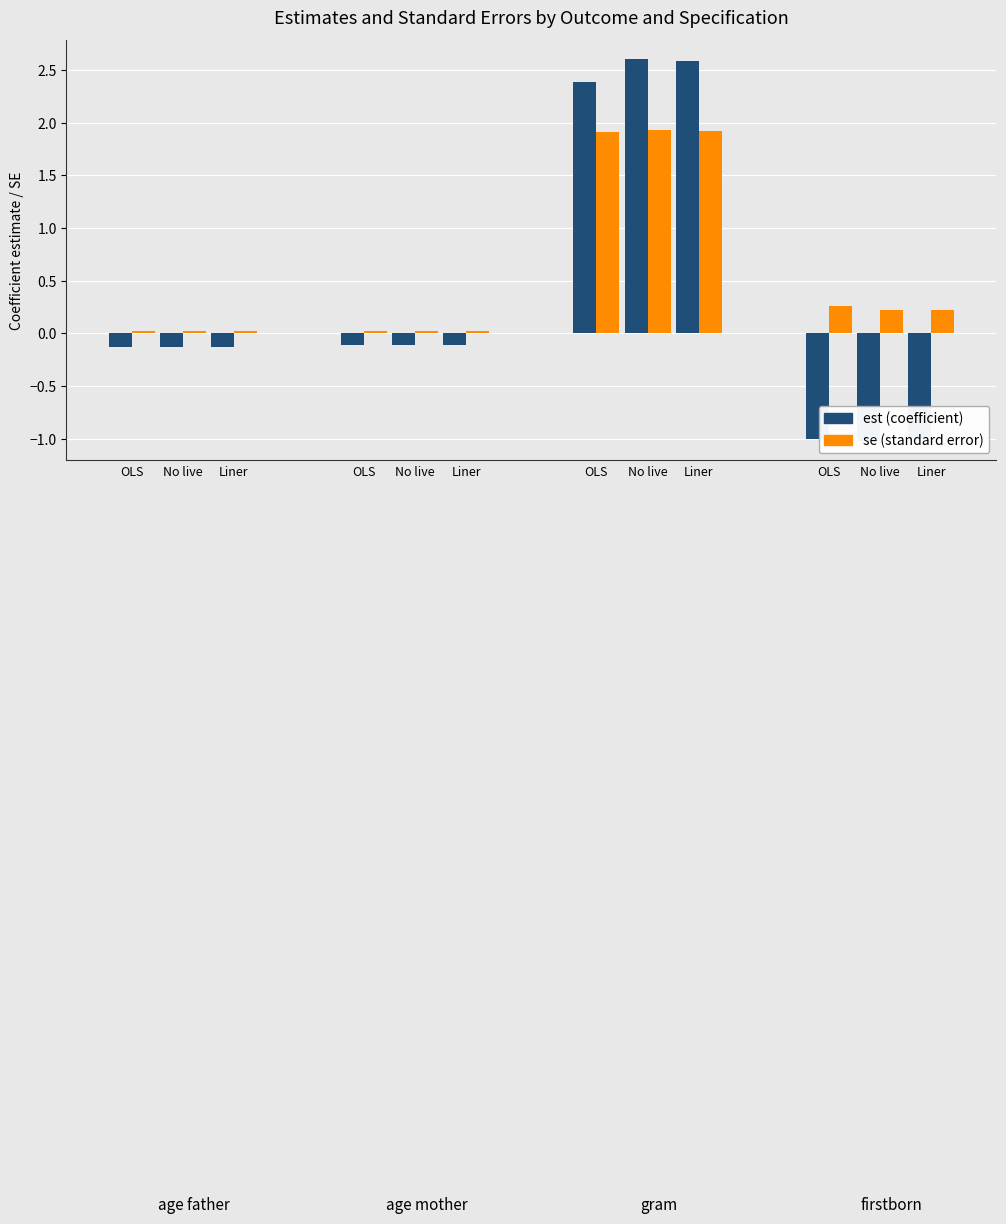

How many values in est are below zero?

9